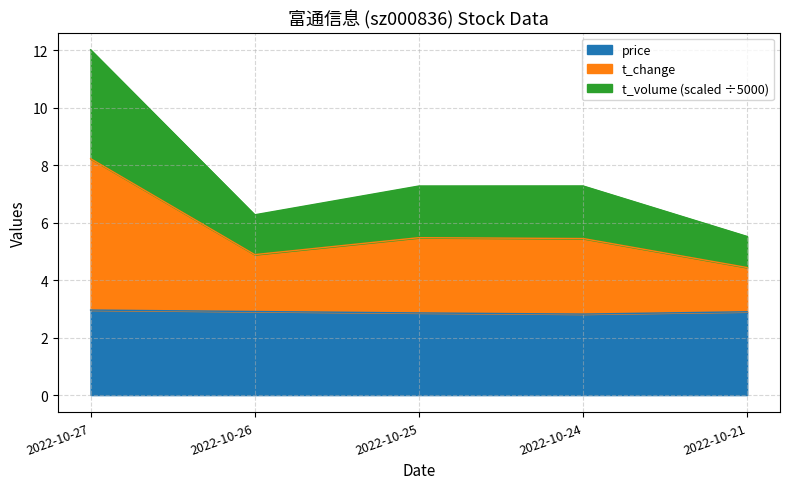

What are all the series names shown in the legend?

price, t_change, t_volume (scaled ÷5000)